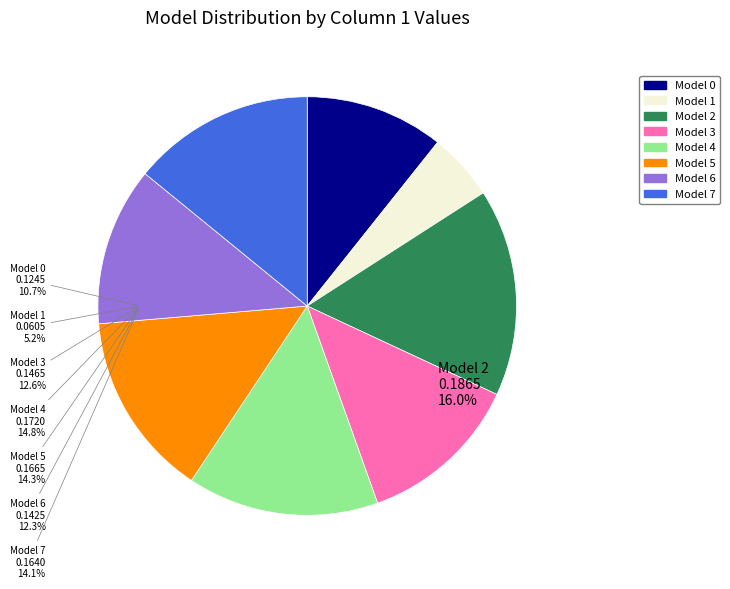

Is there any slice that represents more than half of the pie?

No